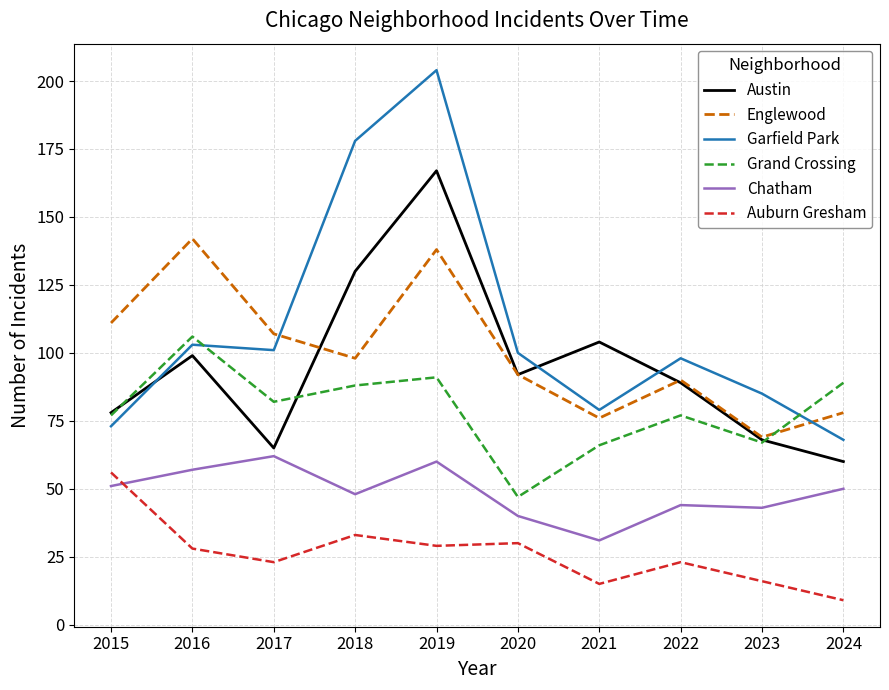

Which category has the highest value across all series?

2019